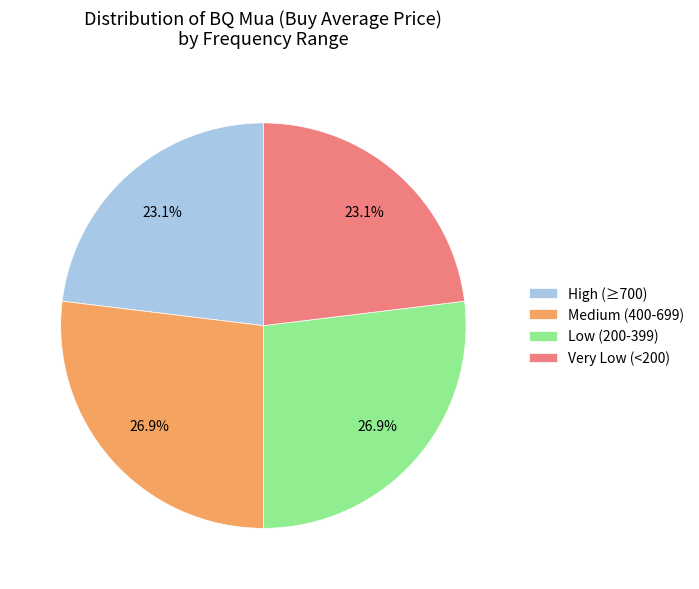

How many segments does this pie chart have?

4